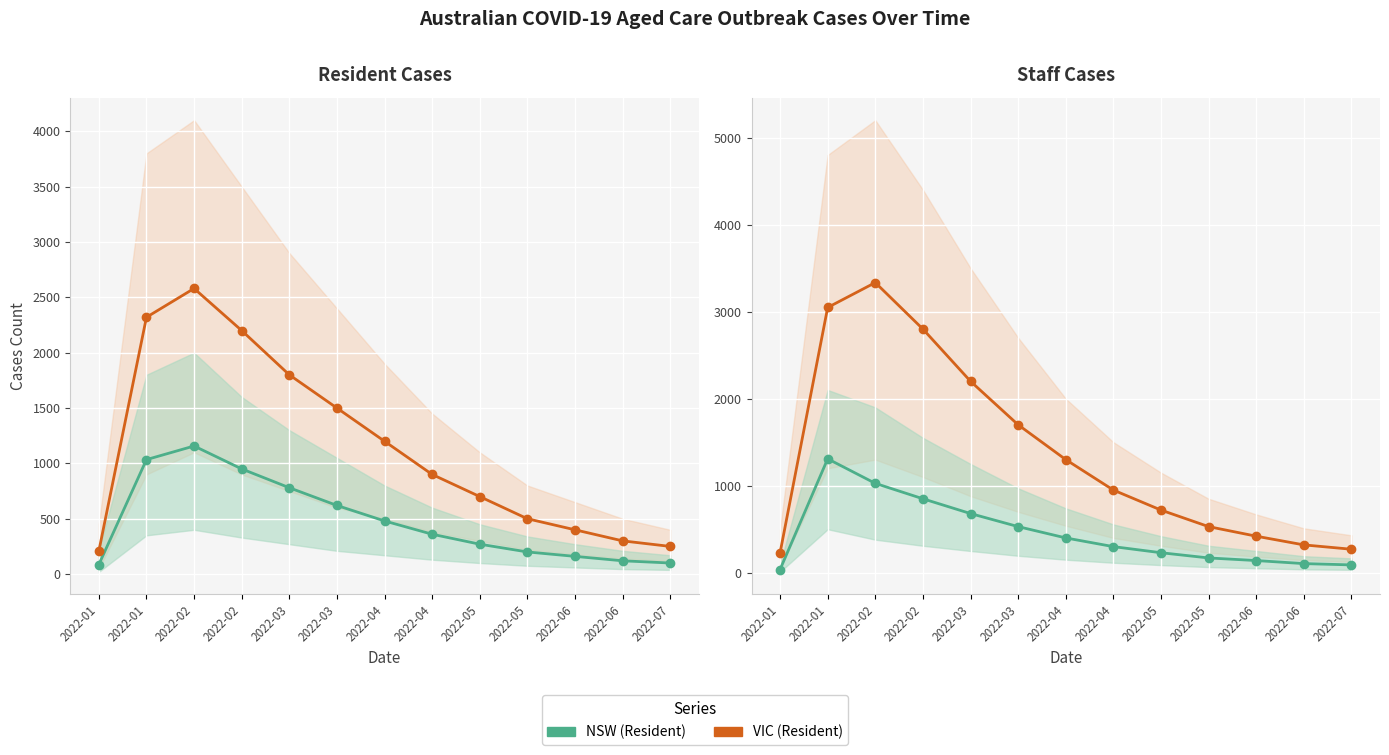

At which category is the sum across all series the highest?

2022-02